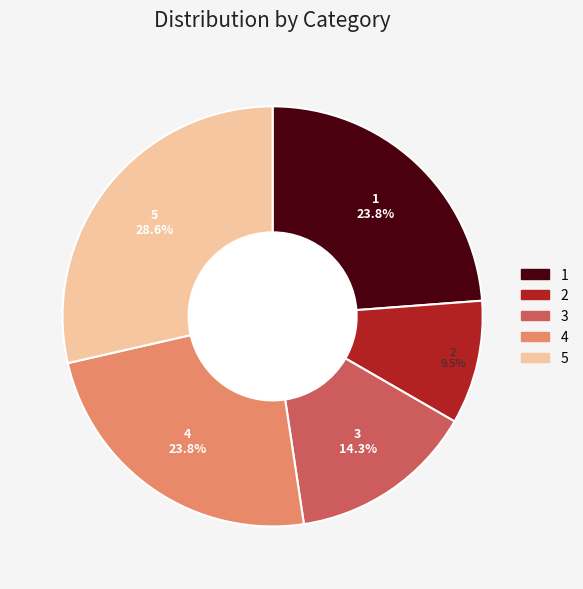

Does any single category account for the majority?

No